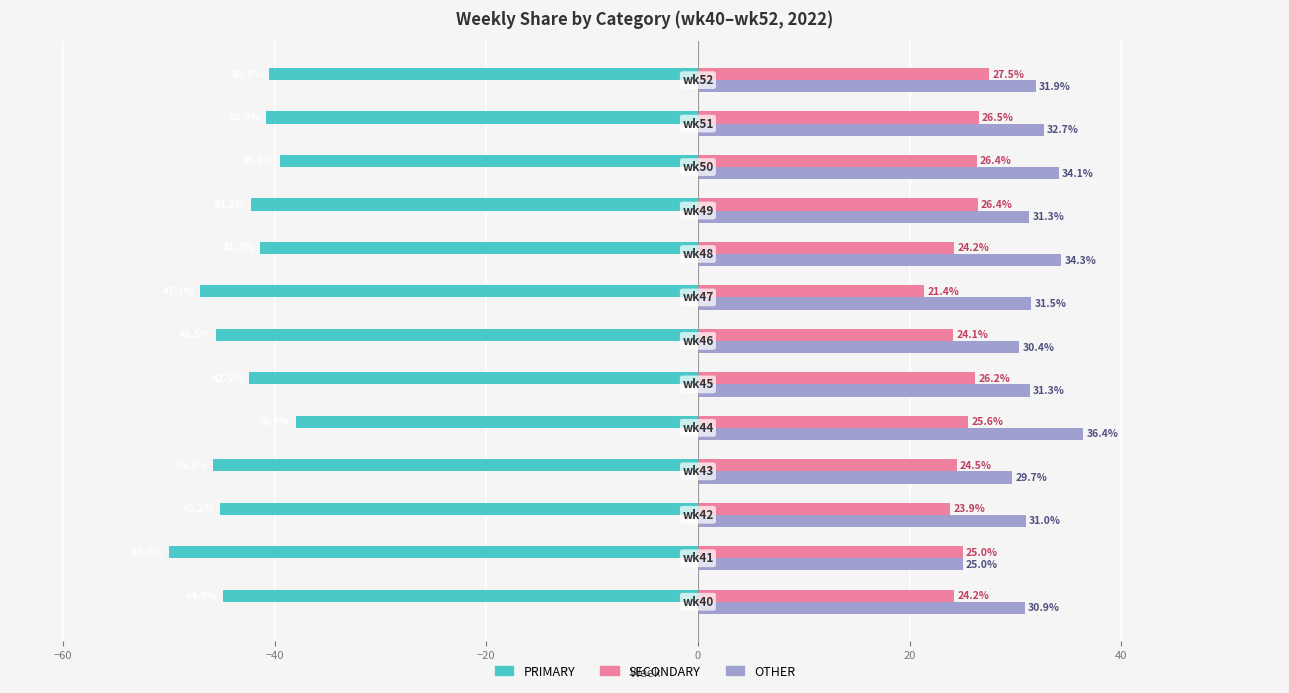

List the series in order of their peak value, lowest first.

PRIMARY, SECONDARY, OTHER